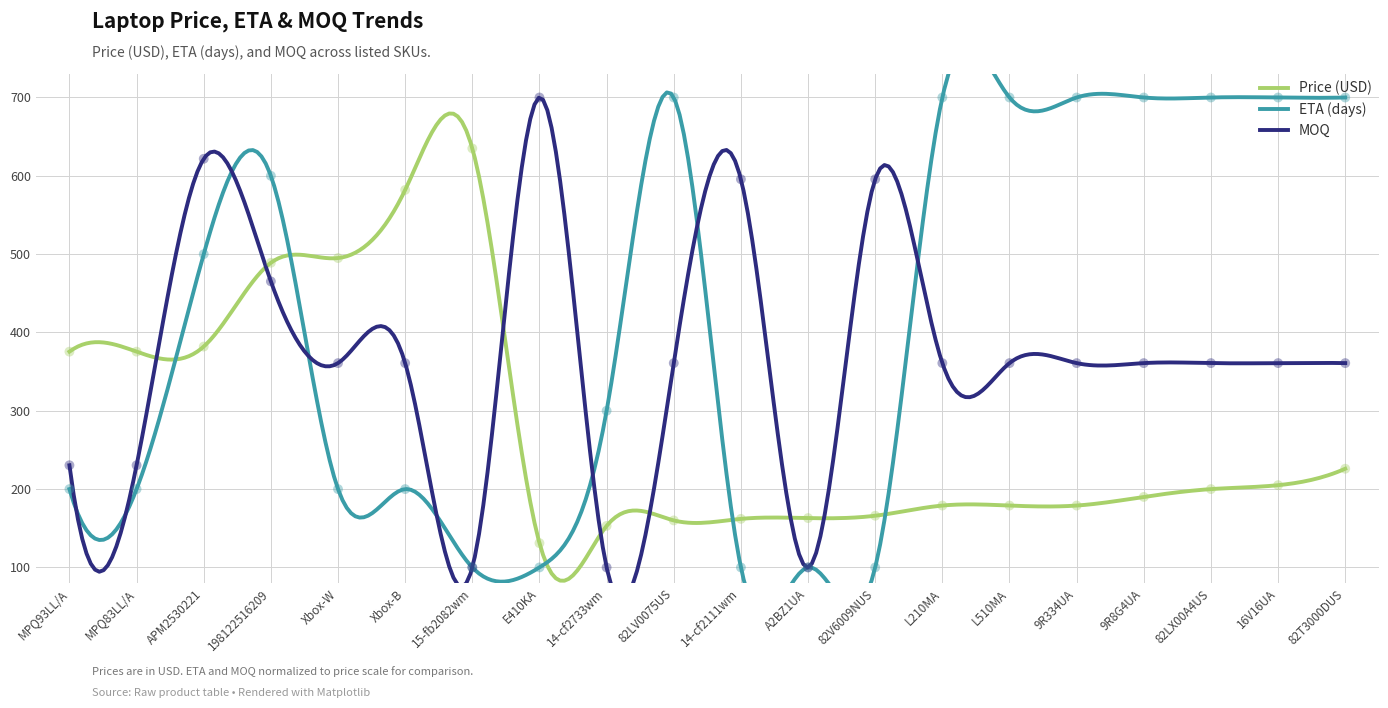

Which series contains the highest Y value?

ETA (days)